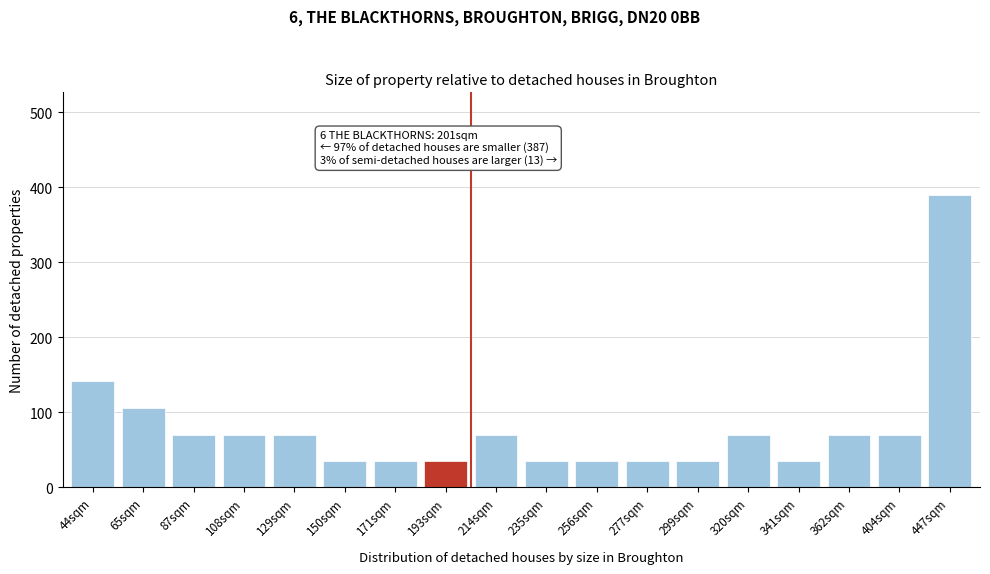

Reading left to right, extract all data points from this chart.

141	106	70	70	70	35	35	35	70	35	35	35	35	70	35	70	70	390